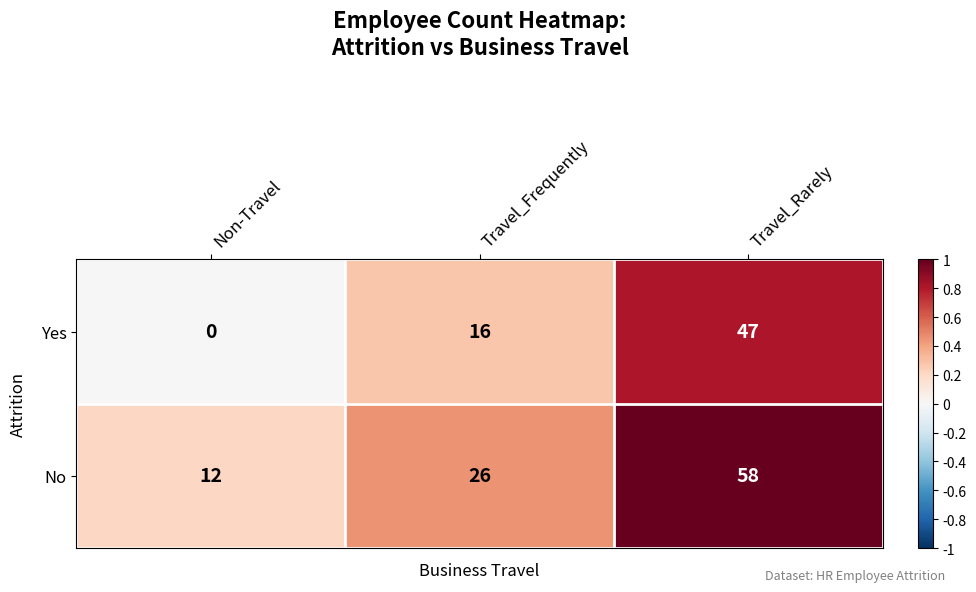

What is the difference between the Yes values at Non-Travel and Travel_Rarely?

47